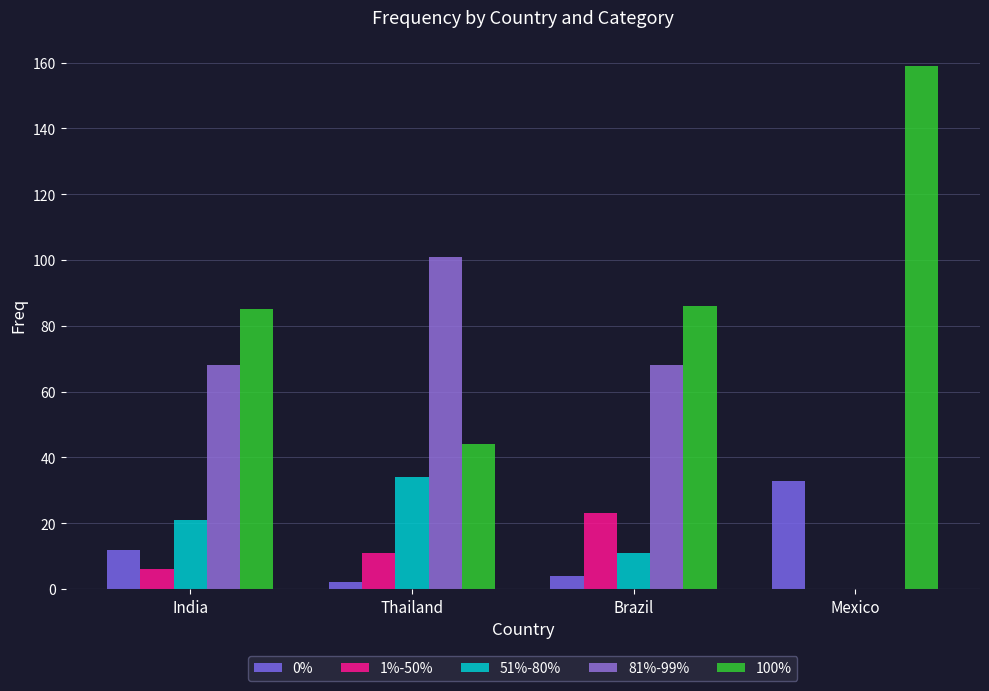

Which series has the widest spread of values?

100%